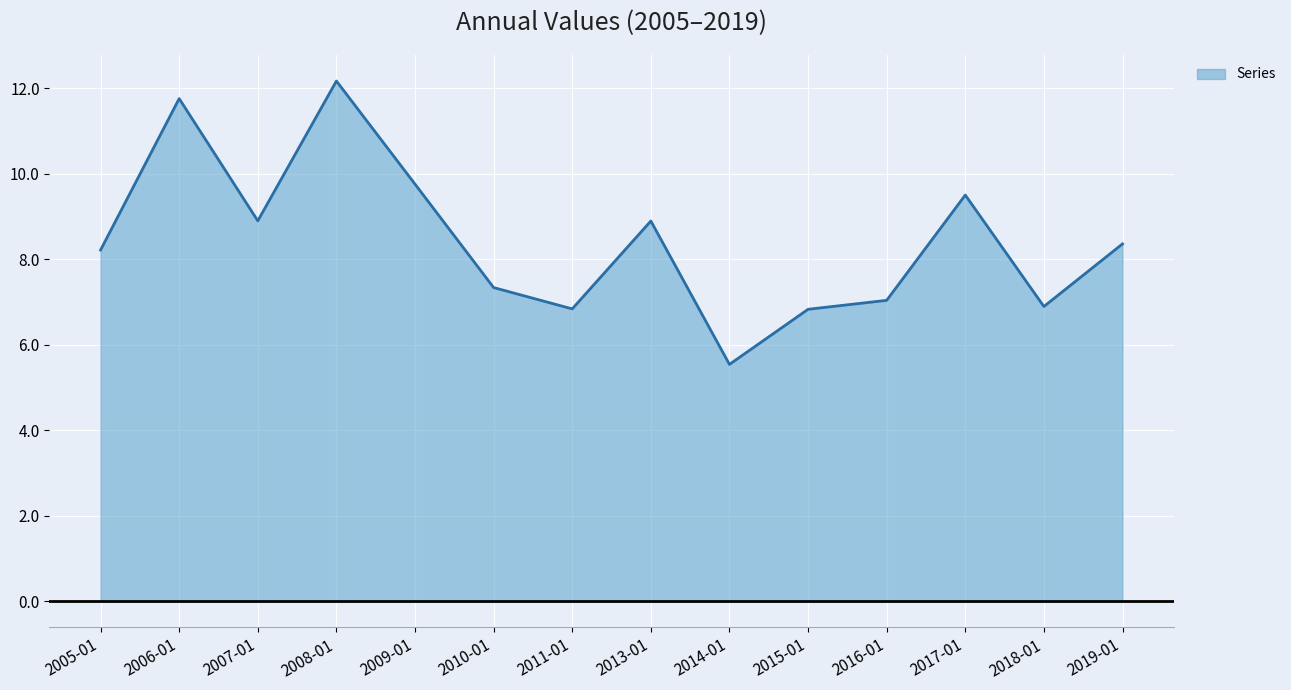

At which category does the chart reach its minimum across all series?

2014-01